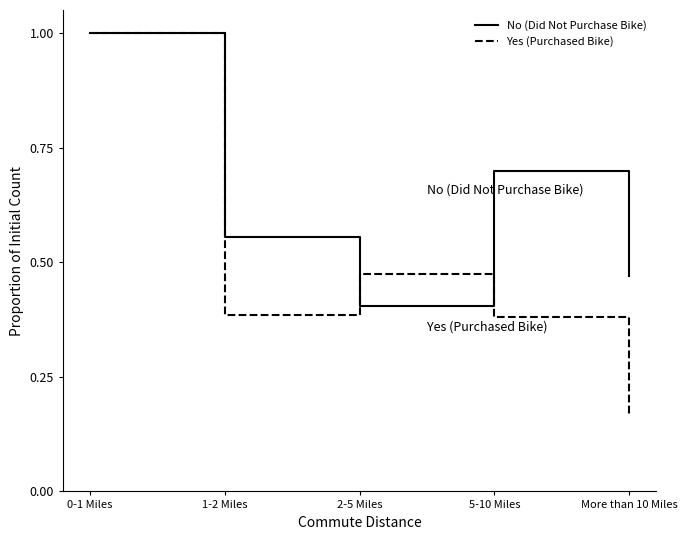

Is the value of Yes (Purchased Bike) at 2-5 Miles greater than the value of No (Did Not Purchase Bike) at 1-2 Miles?

No